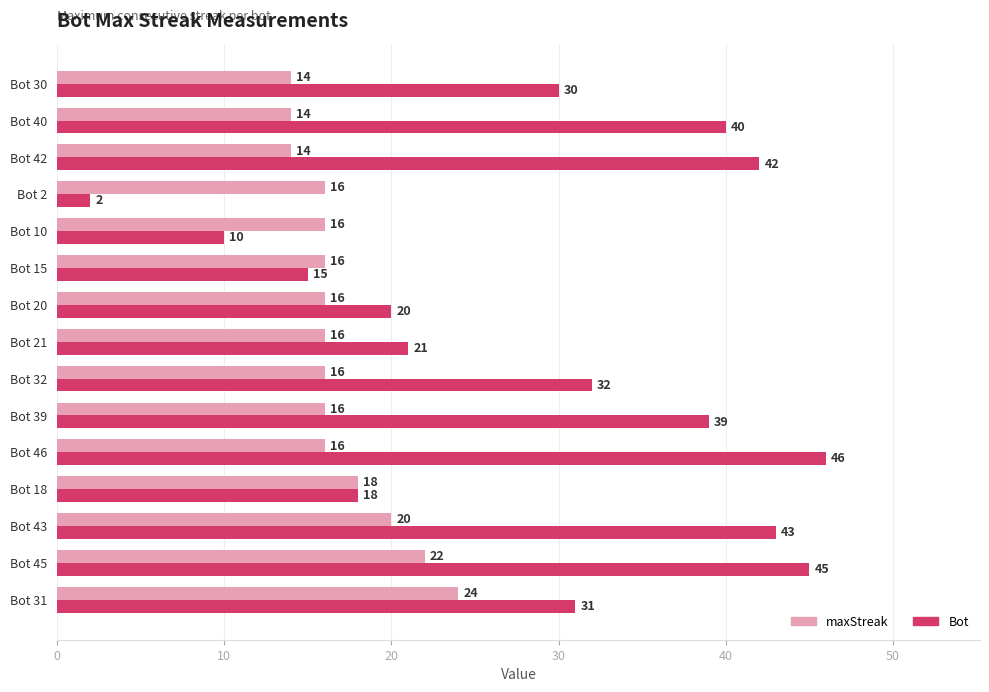

The Bot series shows 5 at Bot 20. True or false?

False